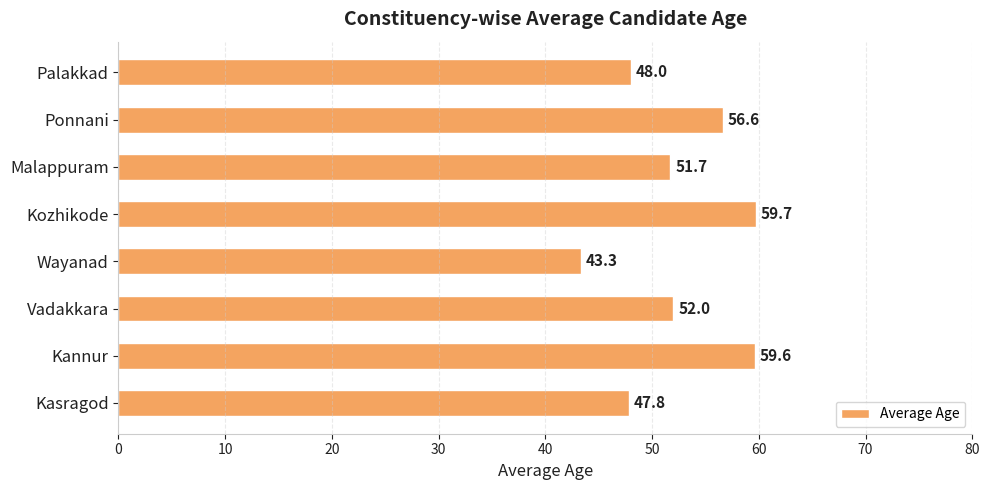

Does the chart contain stacked bars?

No